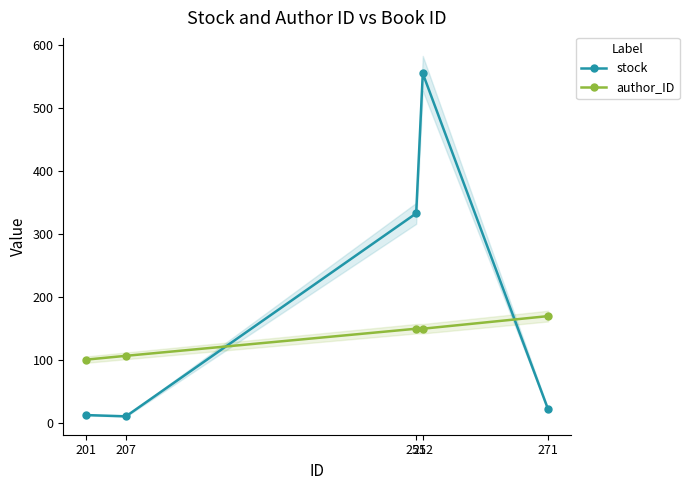

What is the difference between the highest and lowest values at 271?

148